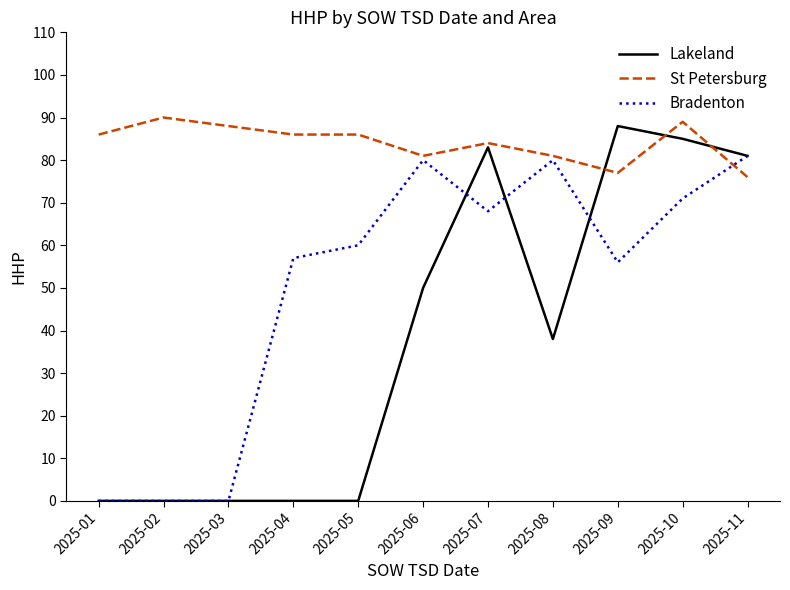

Is it true that St Petersburg equals 120 at 2025-08?

False